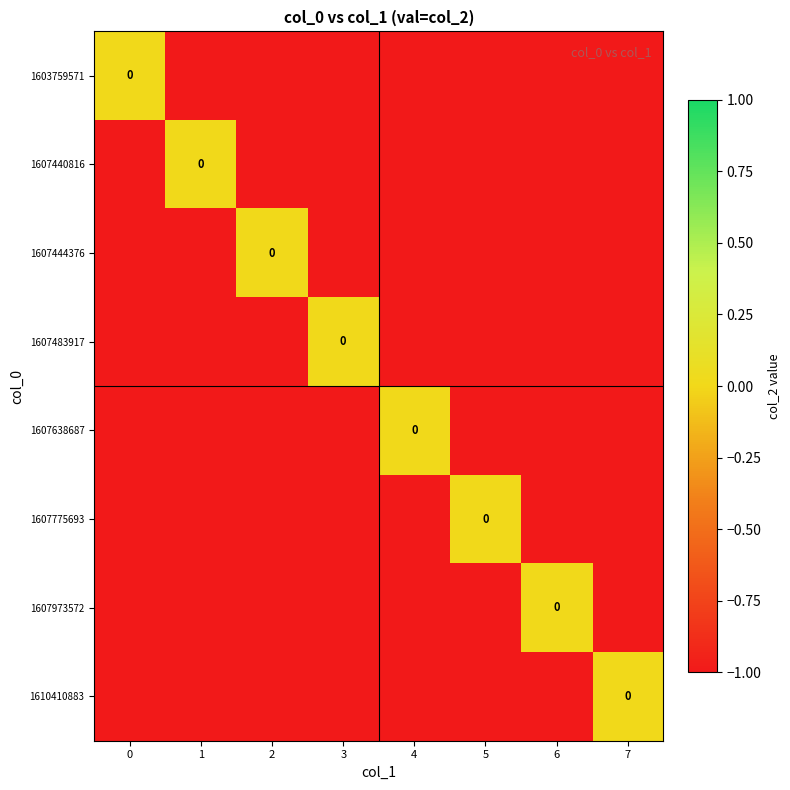

At which label is 1607775693 closest to 0?

5